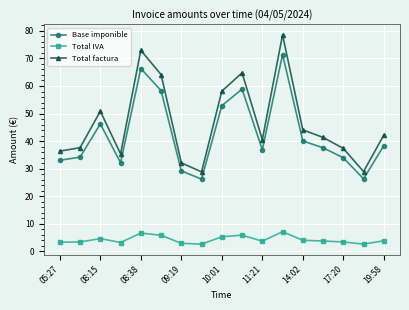

Which series has the widest spread of values?

Total factura